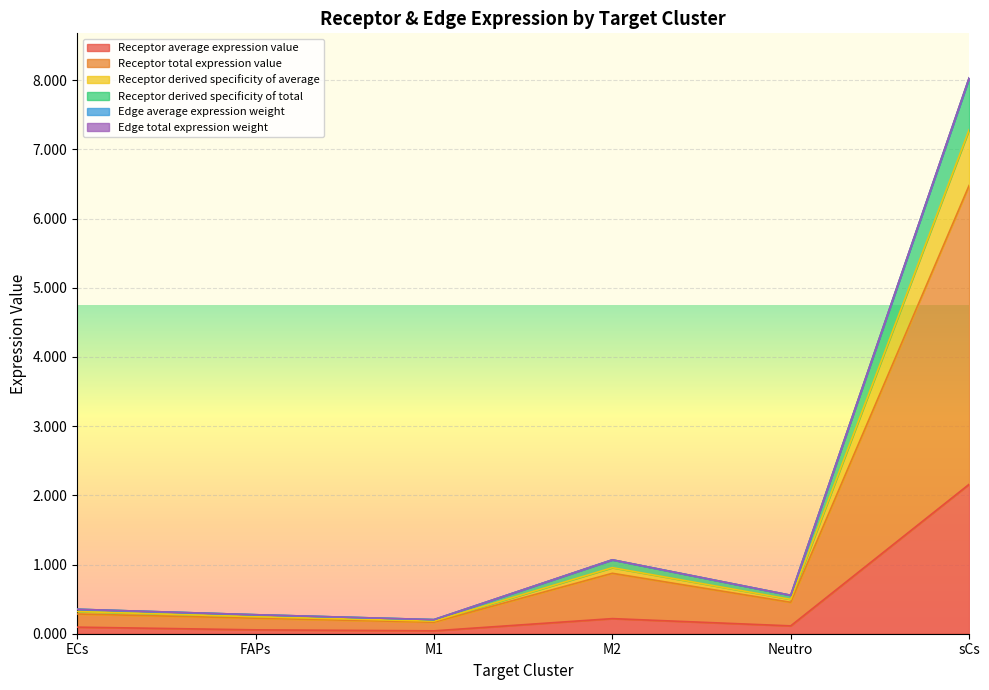

What position from the left is FAPs?

2